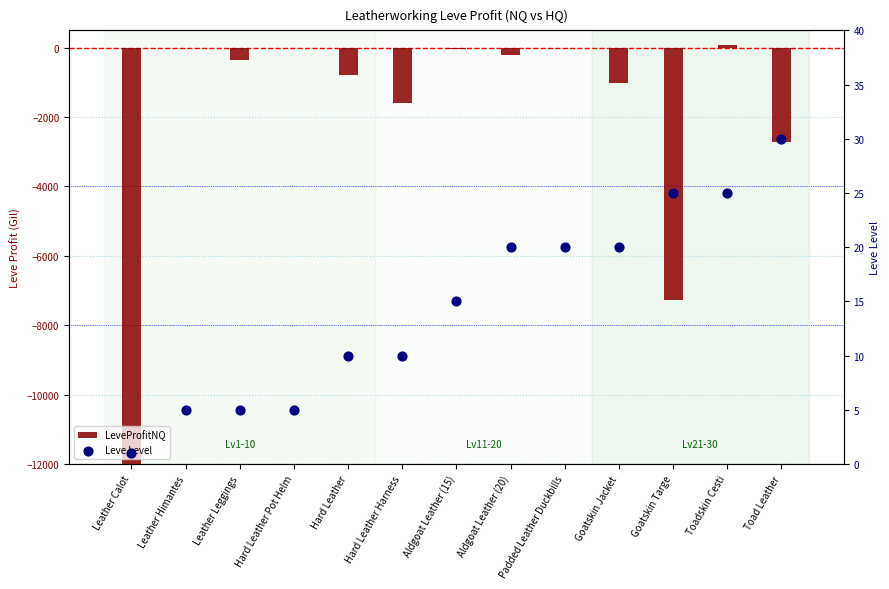

What is the total value across all series at Goatskin Targe?

-7260.6